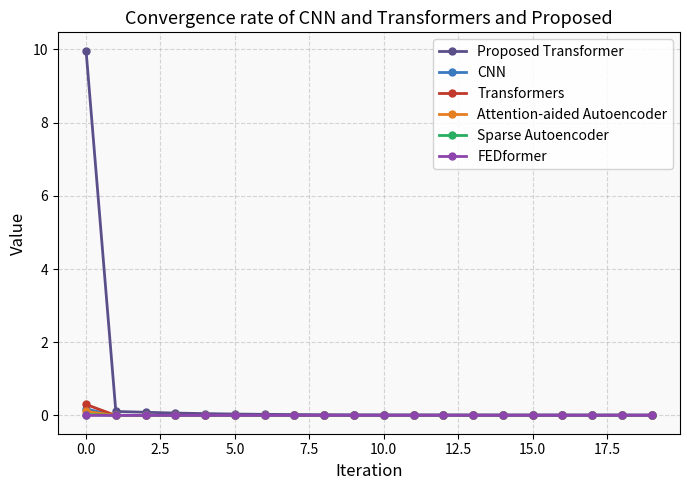

What is the maximum value shown in the chart?

10.0